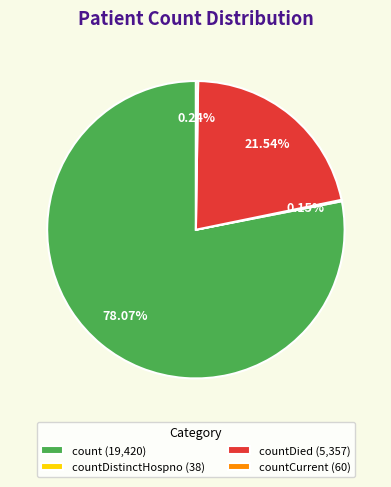

Between countDied (5,357) and count (19,420), which is larger?

count (19,420)